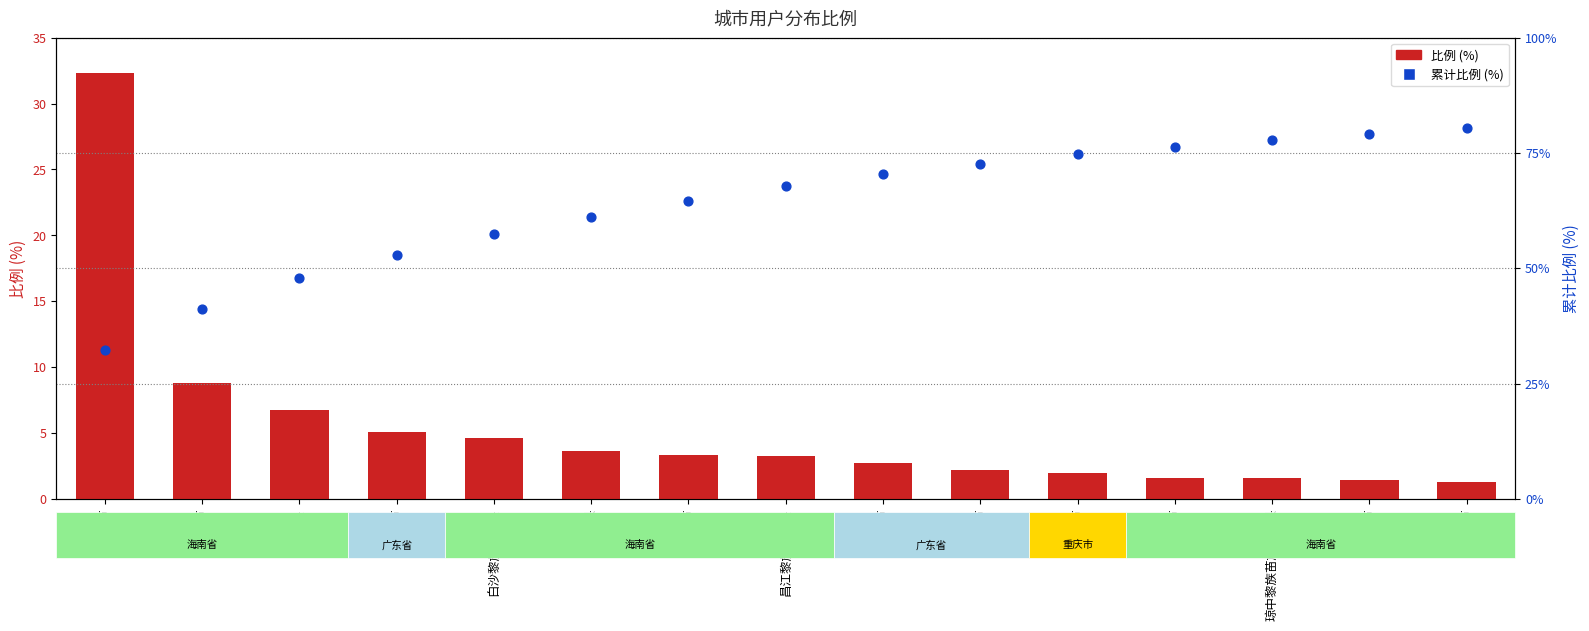

Which series has the widest spread of Y values?

累计比例 (%)